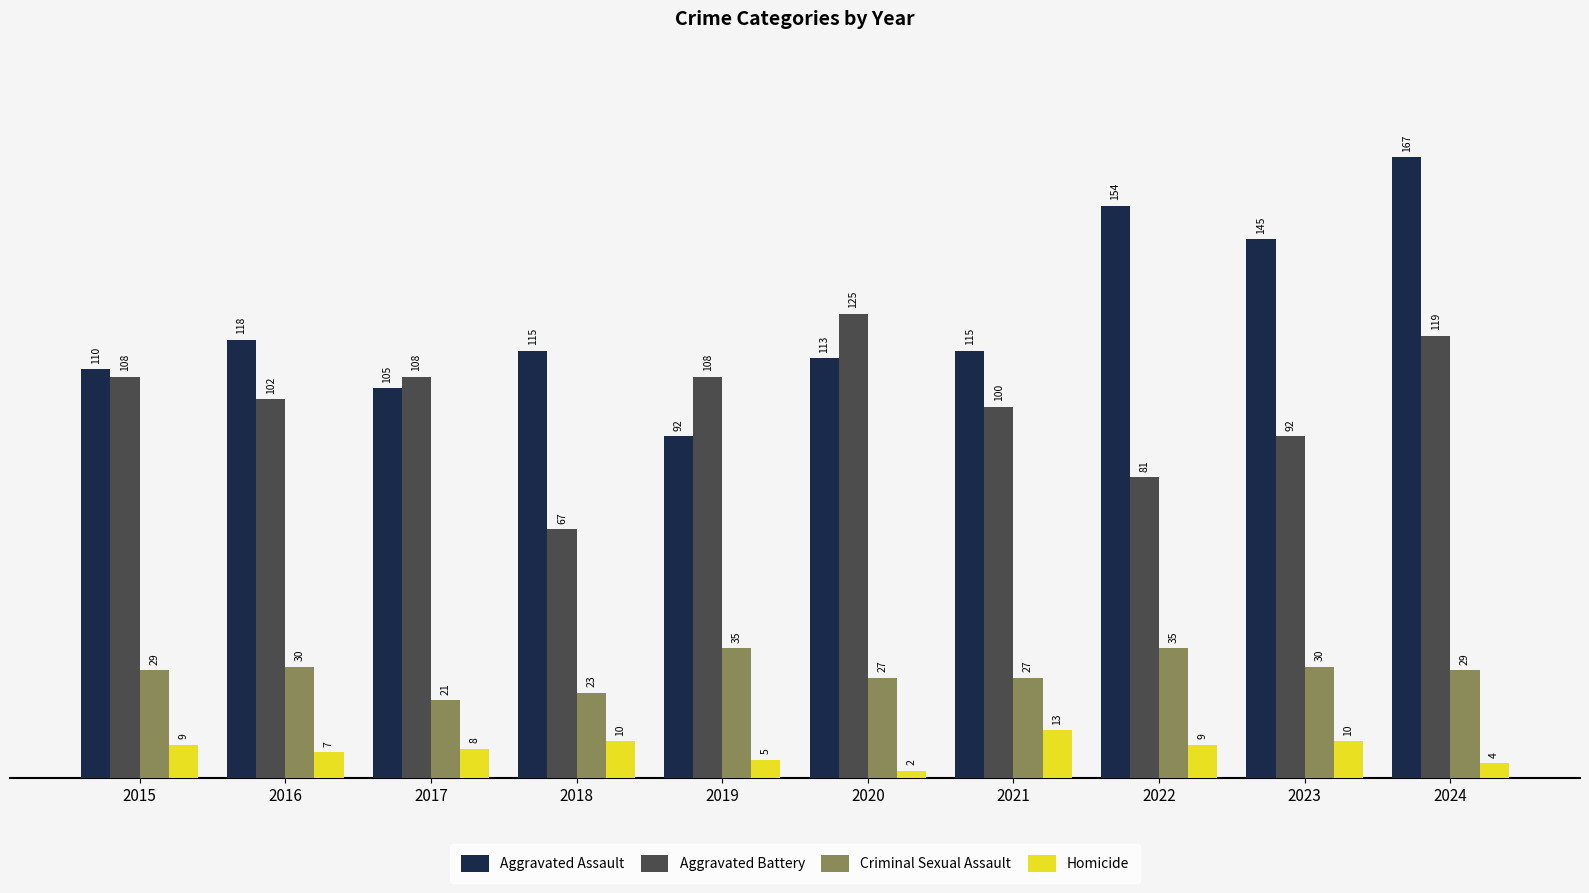

What are all the series names shown in the legend?

Aggravated Assault, Aggravated Battery, Criminal Sexual Assault, Homicide